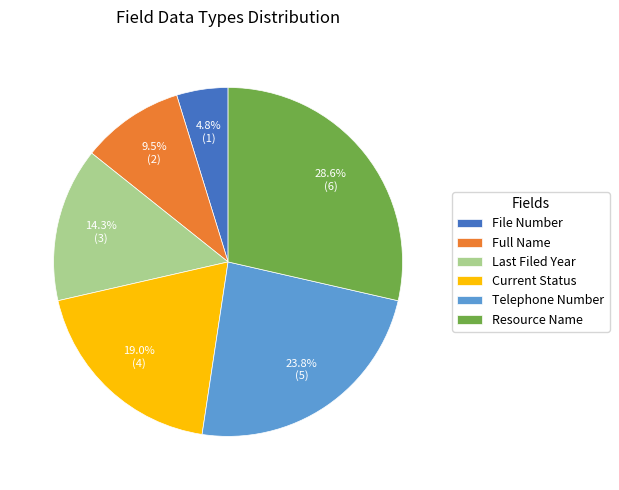

To the nearest percent, what portion does File Number represent?

5%